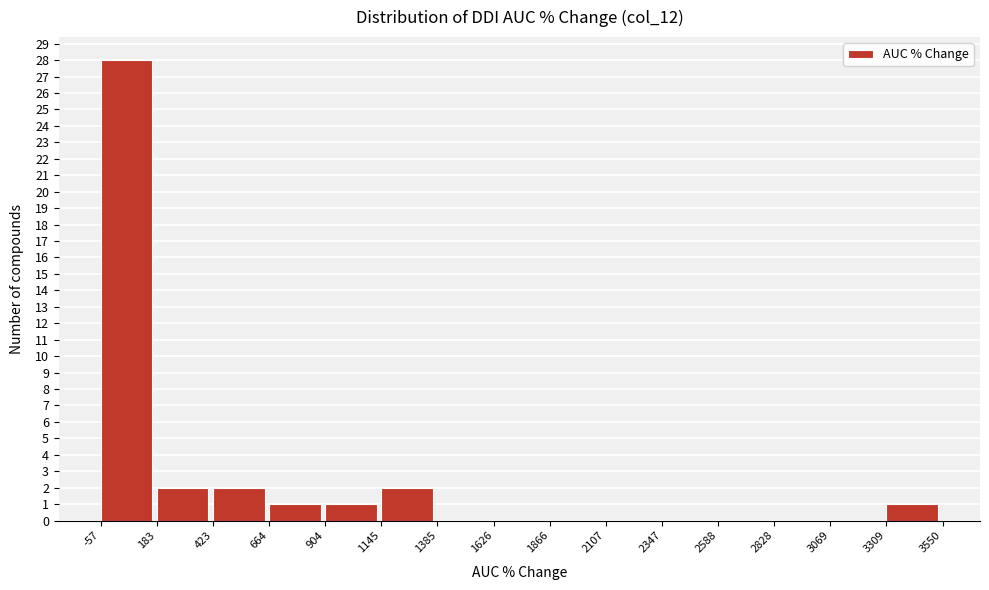

Reading left to right, list every bar in this chart as the range it spans on the x-axis followed by its height. The values are not printed on the chart, so give them approximately, as read against the axis.

-57 to 183: 28
183 to 423: 2
423 to 664: 2
664 to 904: 1
904 to 1145: 1
1145 to 1385: 2
1385 to 1626: 0
1626 to 1866: 0
1866 to 2107: 0
2107 to 2347: 0
2347 to 2588: 0
2588 to 2828: 0
2828 to 3069: 0
3069 to 3309: 0
3309 to 3550: 1